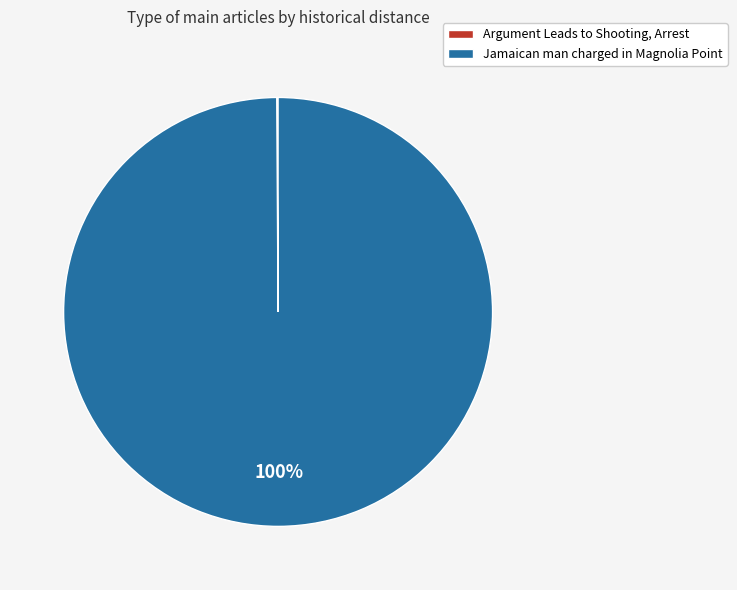

Which category has the biggest portion of the pie?

Jamaican man charged in Magnolia Point